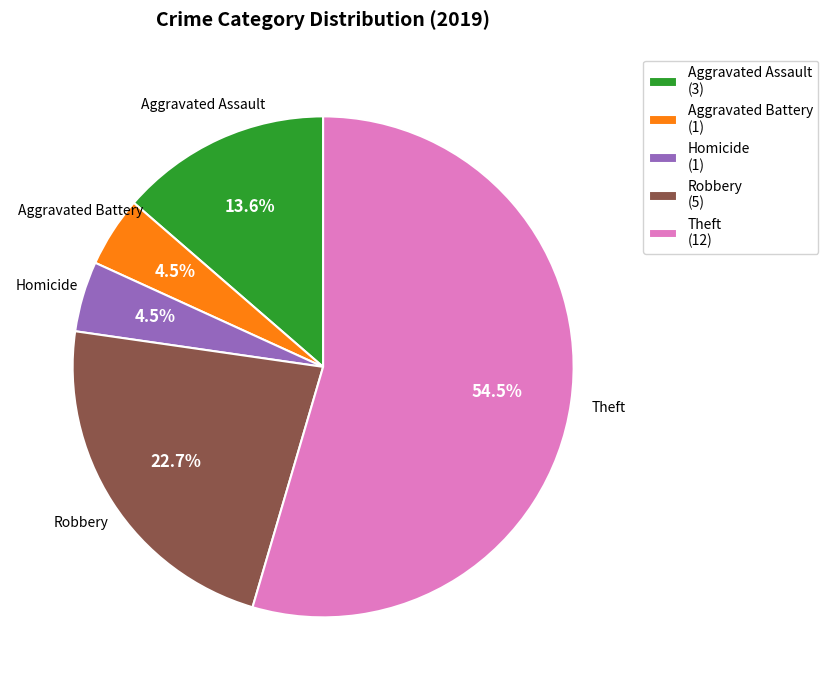

Which slice is the largest?

Theft (12)